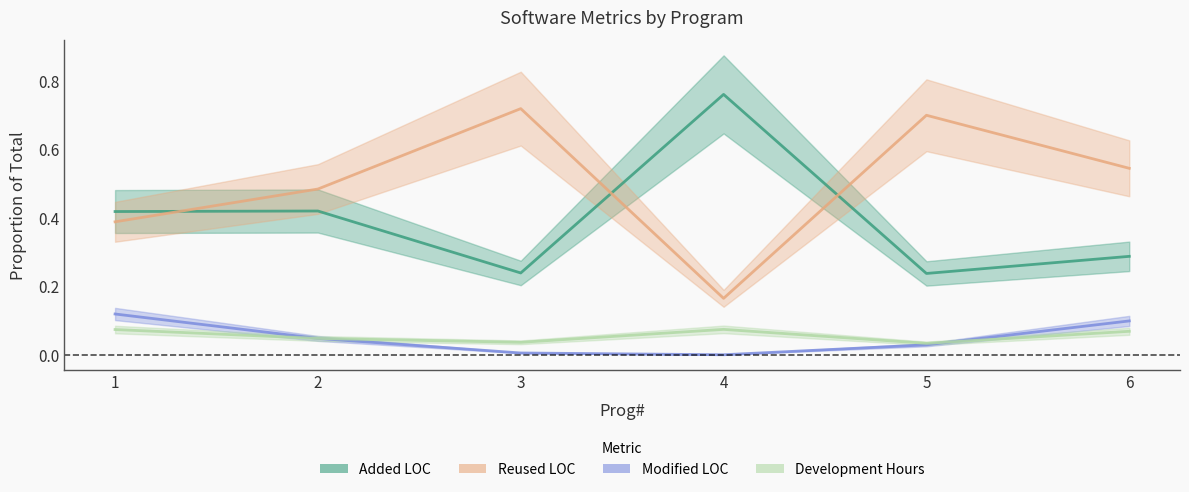

In Added LOC, how many points are lower than both neighbors (excluding endpoints)?

2